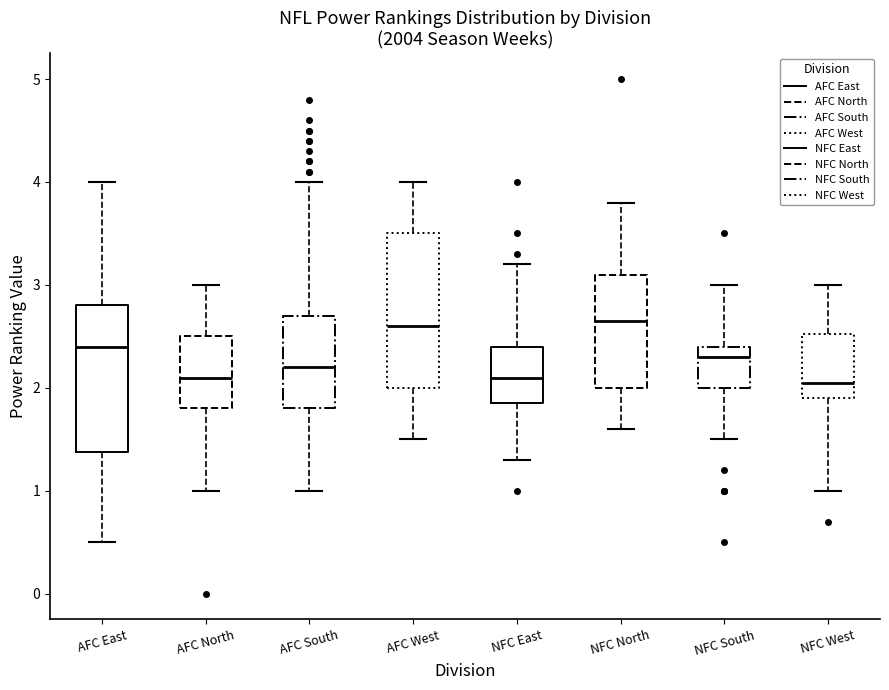

Reading left to right, read every box against the y-axis: the position of its median line, the range the box covers, and the ends of its whiskers. The values are not printed on the chart, so give them approximately, as read against the axis.

AFC East: median 2.4, box 1.4 to 2.8, whiskers 0.5 to 4.0
AFC North: median 2.1, box 1.8 to 2.5, whiskers 1.0 to 3.0
AFC South: median 2.2, box 1.8 to 2.7, whiskers 1.0 to 4.0
AFC West: median 2.6, box 2.0 to 3.5, whiskers 1.5 to 4.0
NFC East: median 2.1, box 1.9 to 2.4, whiskers 1.3 to 3.2
NFC North: median 2.7, box 2.0 to 3.1, whiskers 1.6 to 3.8
NFC South: median 2.3, box 2.0 to 2.4, whiskers 1.5 to 3.0
NFC West: median 2.1, box 1.9 to 2.5, whiskers 1.0 to 3.0